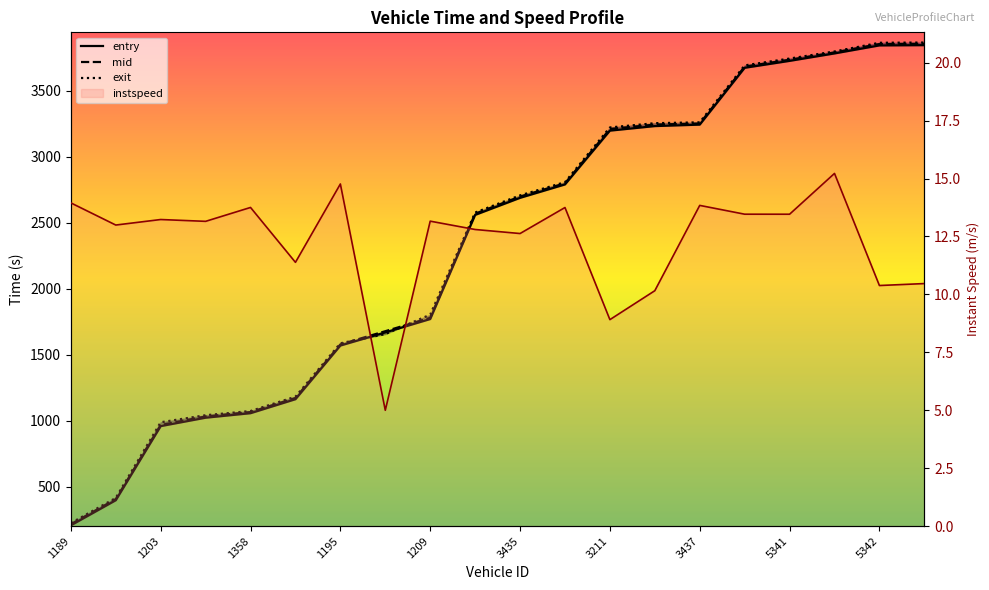

What position from the left is 1358?

3